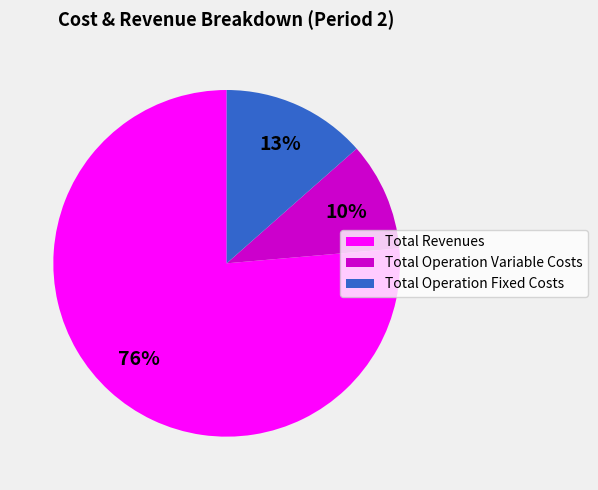

What is the majority slice?

Total Revenues